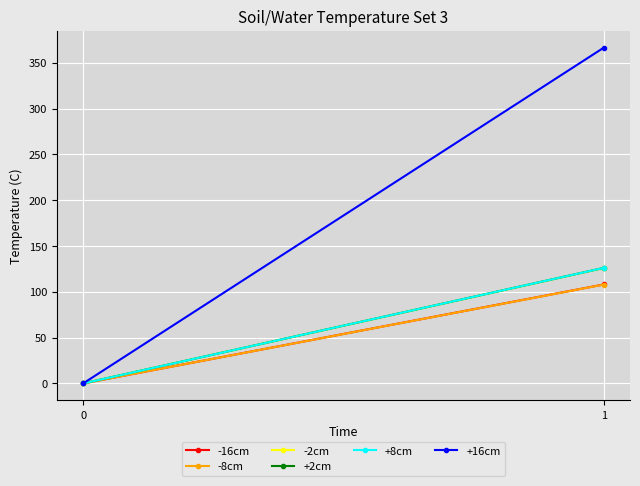

What is the sum of all +8cm values?

126.2